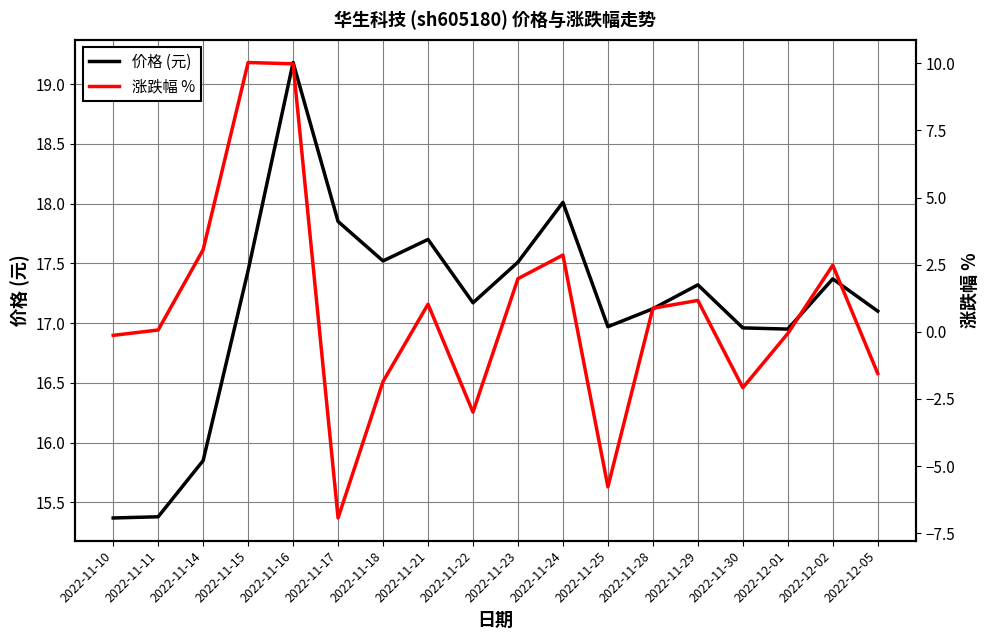

True or false: 涨跌幅 % and 价格 (元) intersect in this chart.

False